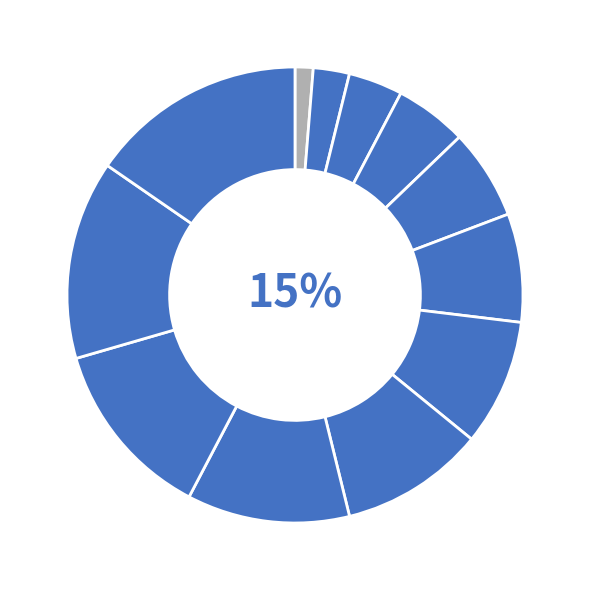

What percentage is NOT represented by 5?

94.9%